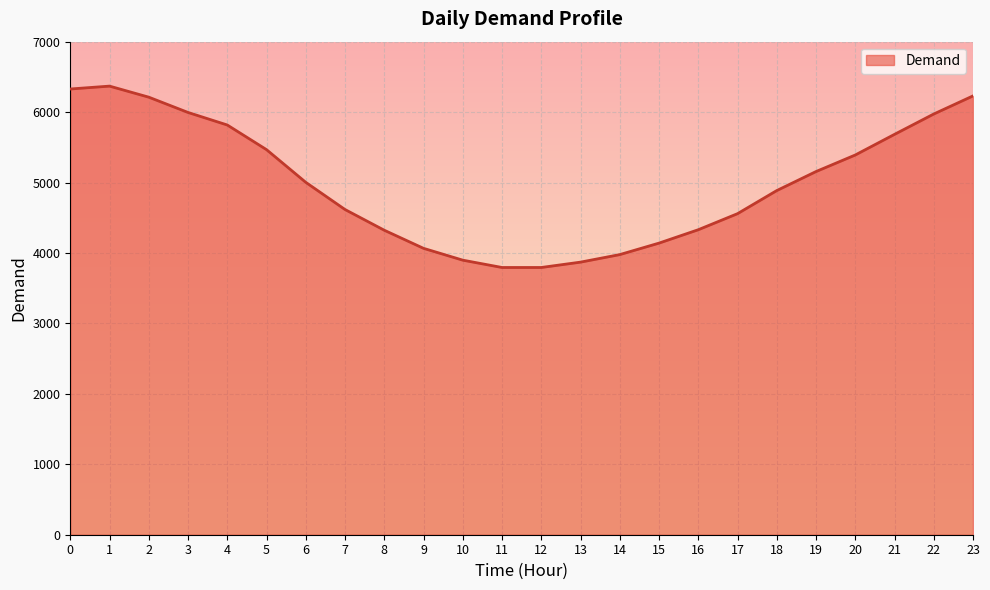

True or false: the data has more than 2 interior local peaks.

False